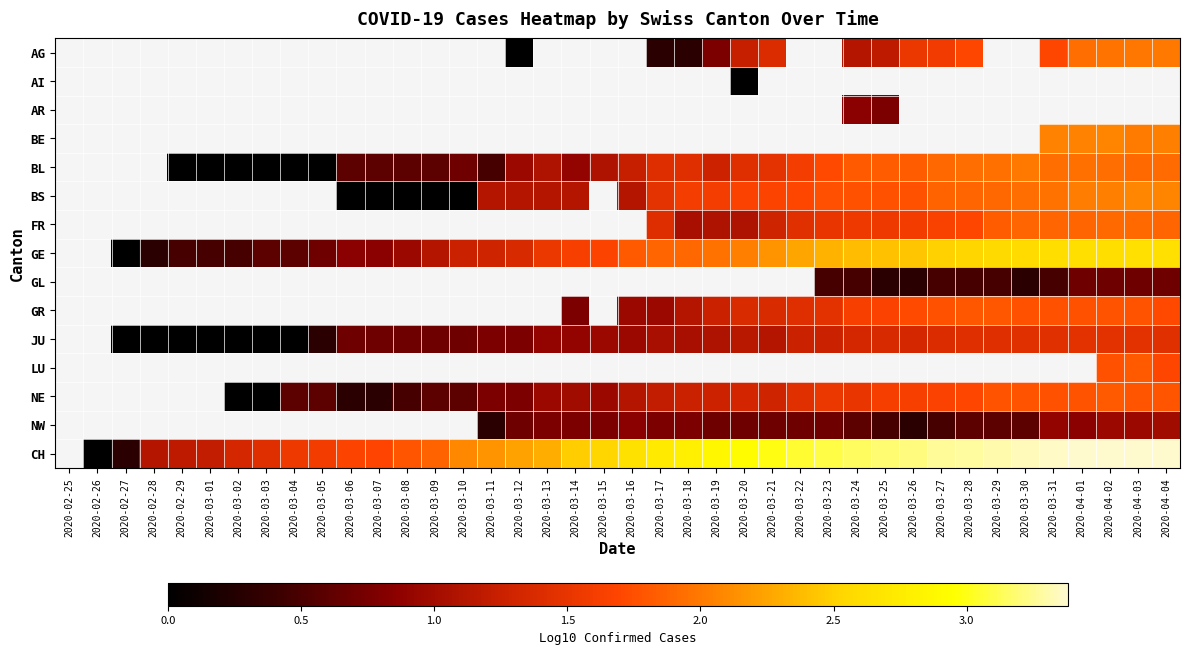

The CH series shows 1.5 at 2020-03-22. True or false?

False